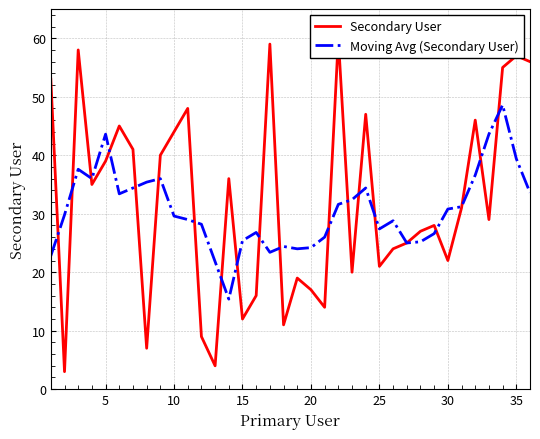

What is the value of the Secondary User point at the 1st from the left?

53.0